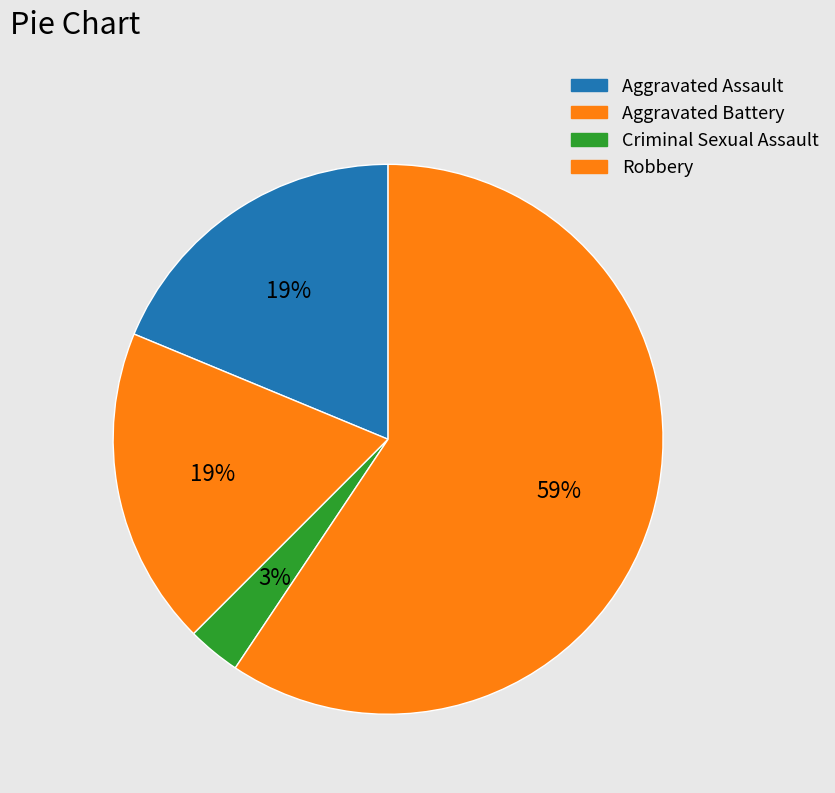

How many slices are in this pie chart?

4